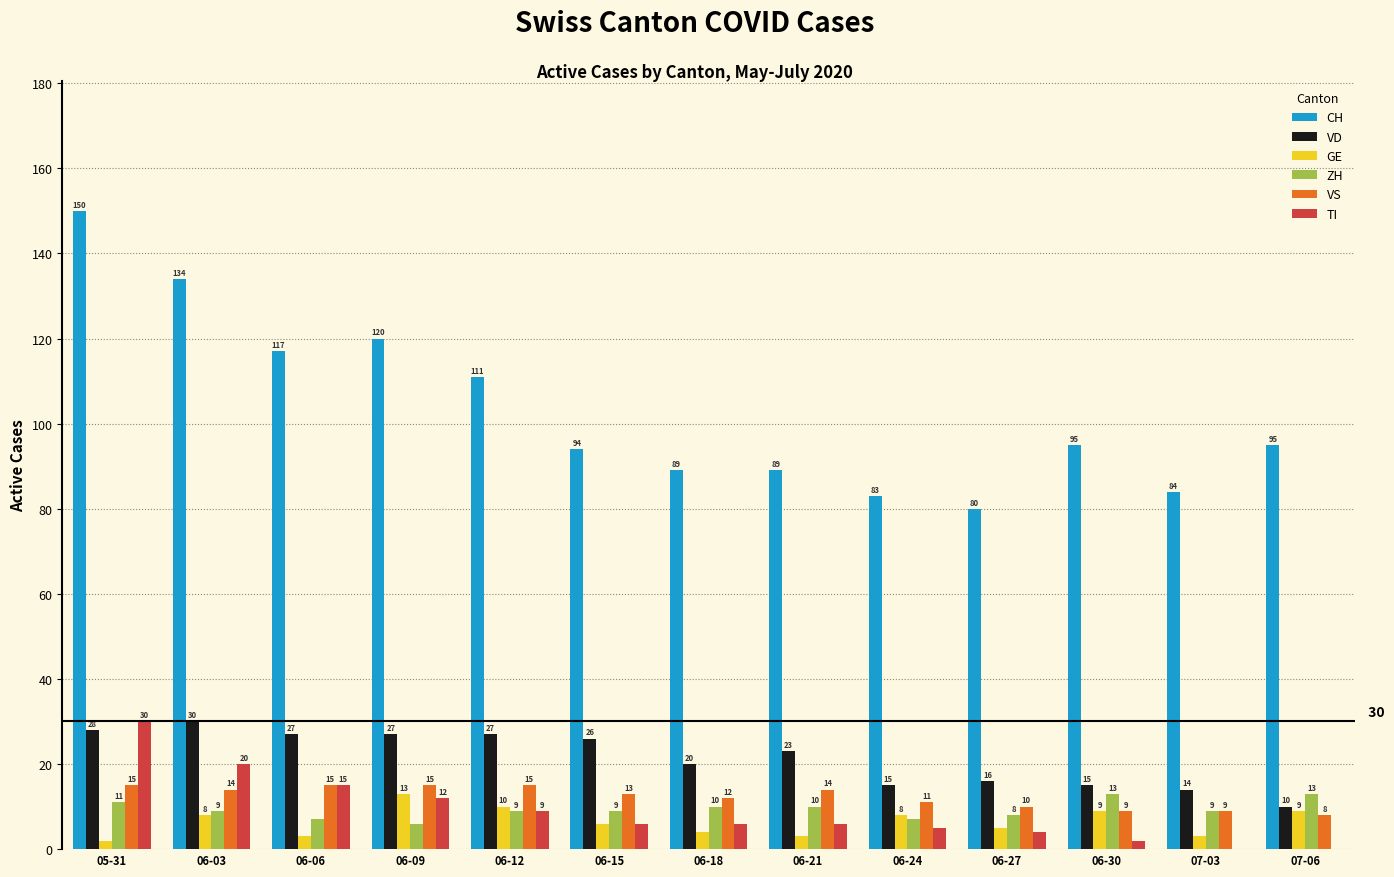

What is the sum of the CH values at 06-21 and 06-12?

200